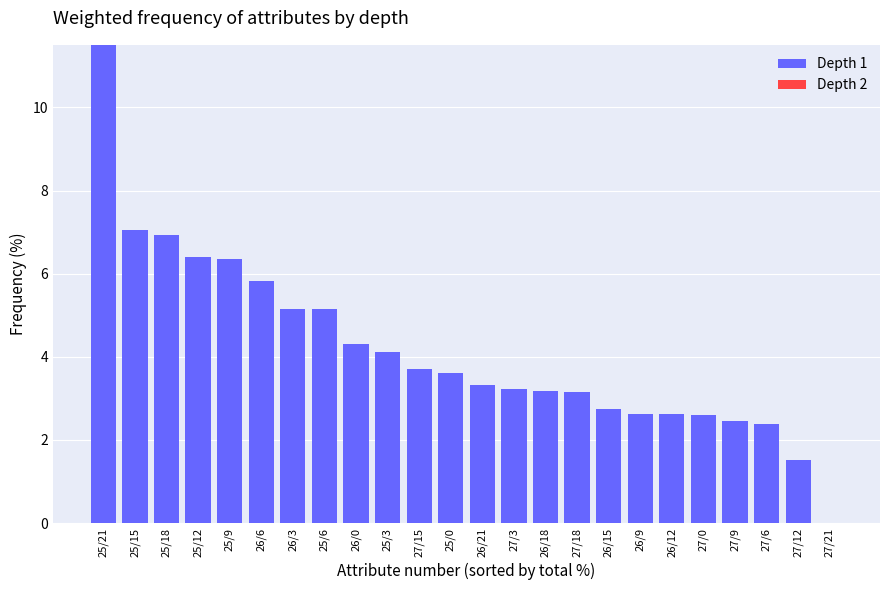

What is the change in value from 25/18 to 25/12?

-0.5